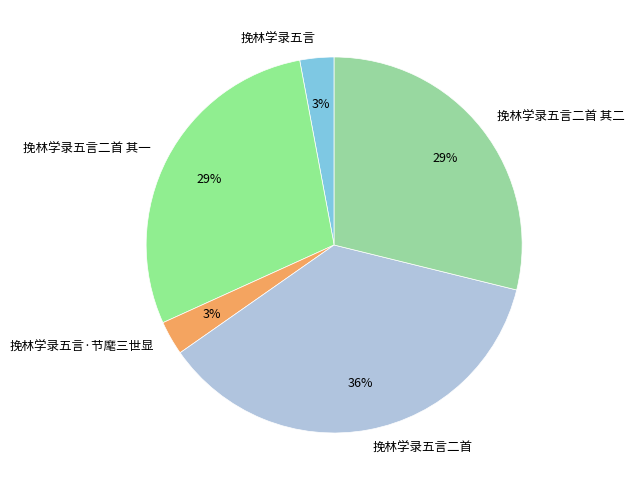

Do 挽林学录五言·节麾三世显 and 挽林学录五言二首 其二 together represent more than half of the pie?

No